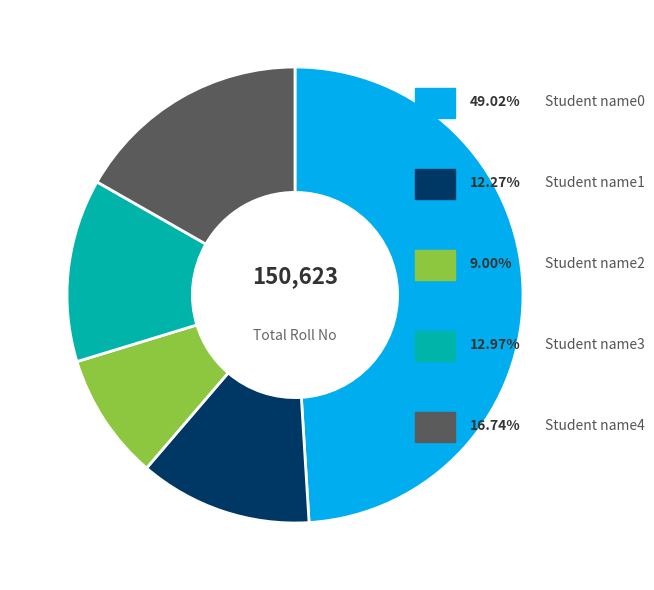

Is there a majority slice in this chart?

No